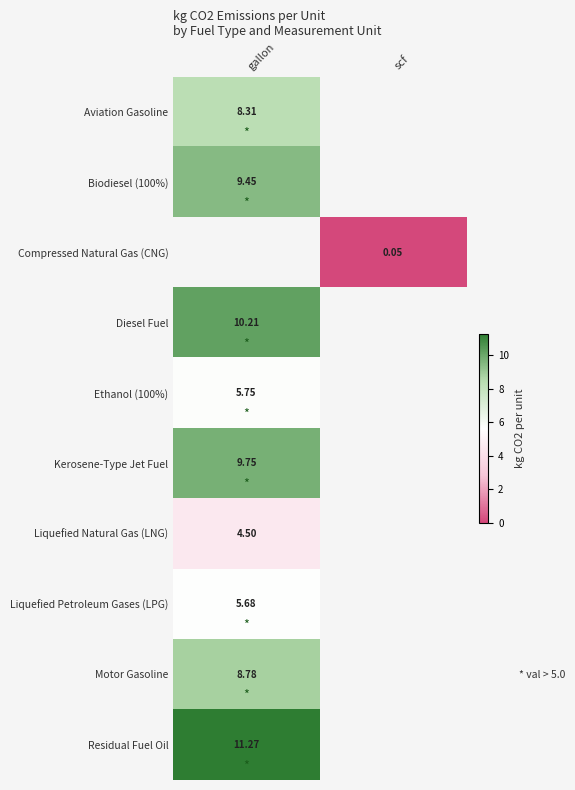

Is the value of Residual Fuel Oil at gallon greater than the value of Diesel Fuel at gallon?

Yes